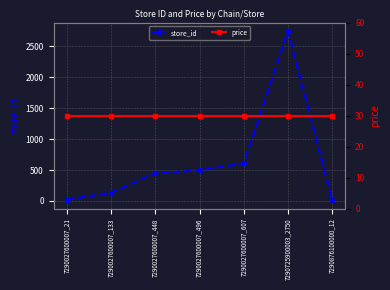

Reading left to right, what are all the values shown in this chart?

store_id: 7290027600007_21=21.0	7290027600007_133=133.0	7290027600007_448=448.0	7290027600007_496=496.0	7290027600007_607=607.0	7290725900003_2750=2750.0	7290876100000_12=12.0
price: 7290027600007_21=29.9	7290027600007_133=29.9	7290027600007_448=29.9	7290027600007_496=29.9	7290027600007_607=29.9	7290725900003_2750=29.9	7290876100000_12=29.9